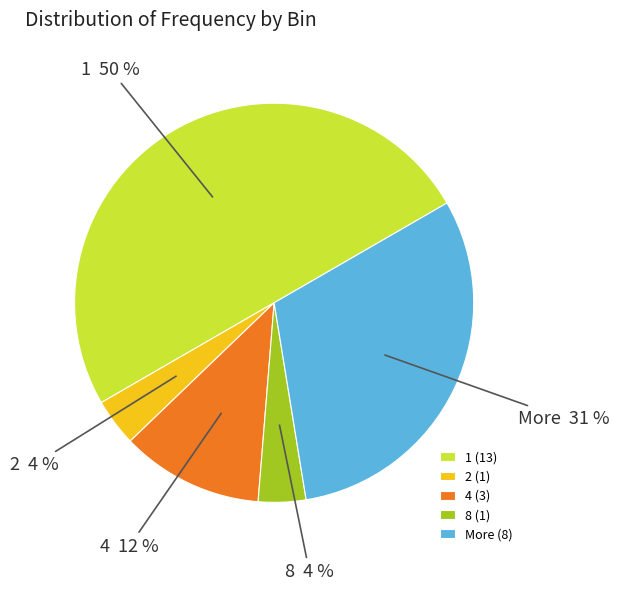

Which has a higher value, 2 or 4?

4